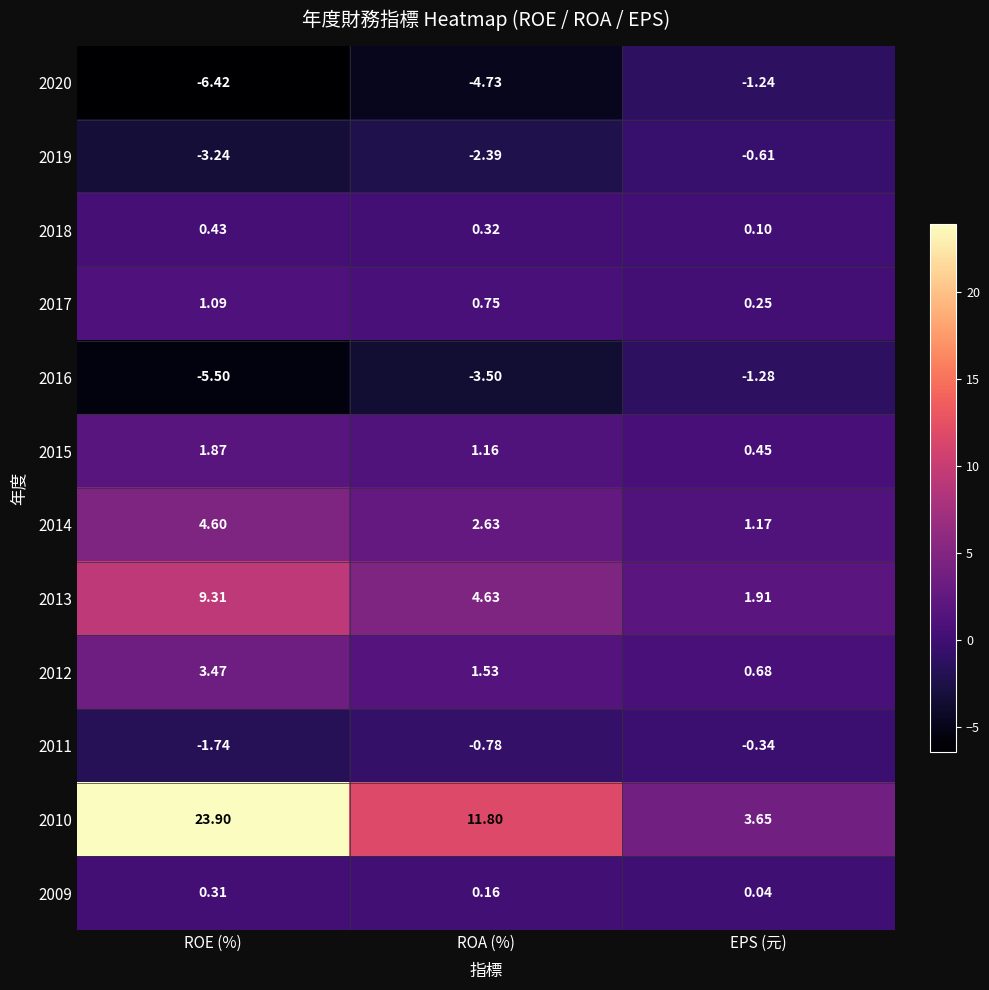

At which label does 2010 reach its peak?

ROE (%)